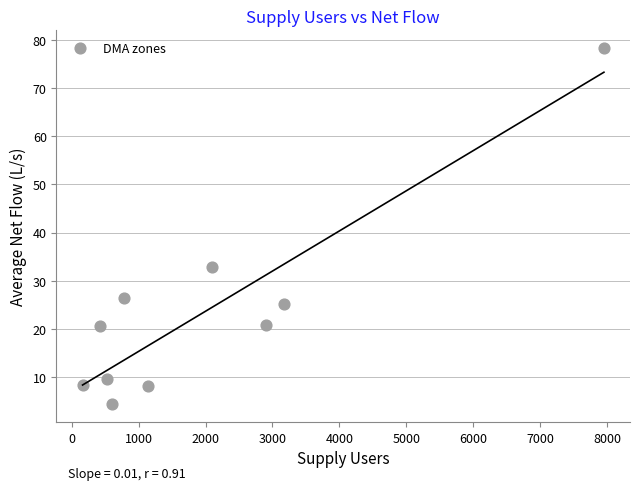

What Y value in the scatter plot is closest to 41?

32.9